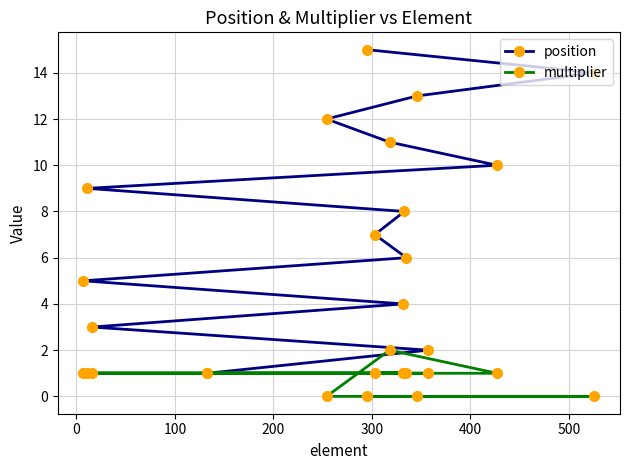

Reading right to left, transcribe all the data shown in this chart.

position: 14	10	2	13	6	8	4	11	7	15	12	1	3	9	5
multiplier: 0	1	1	0	1	1	1	2	1	0	0	1	1	1	1